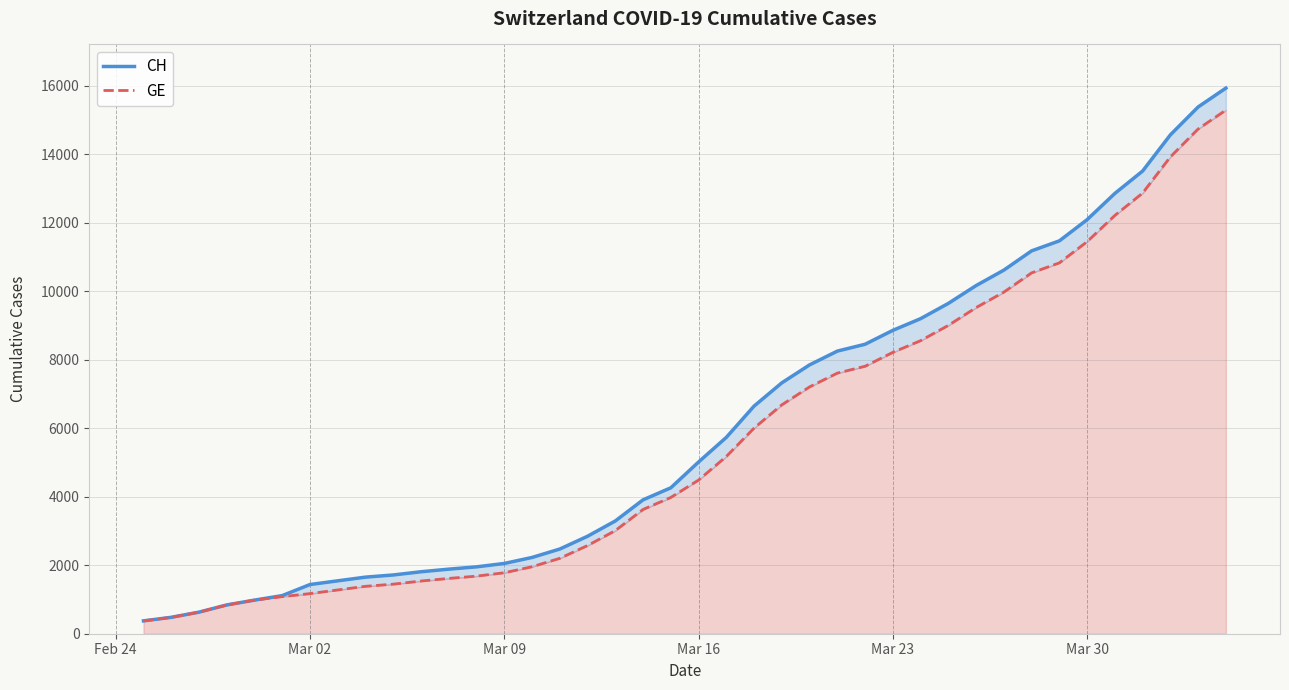

Is it true that GE equals 11326 at 28?

False